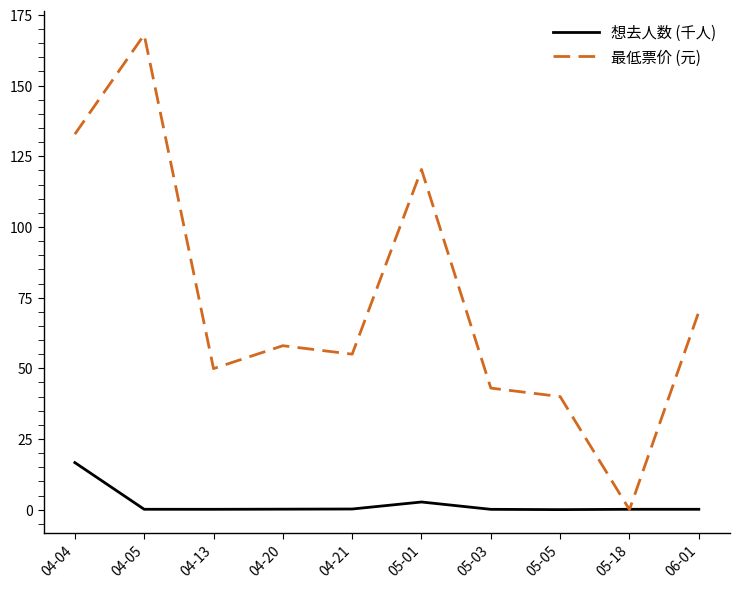

What is the total value across all series at 05-18?

0.1